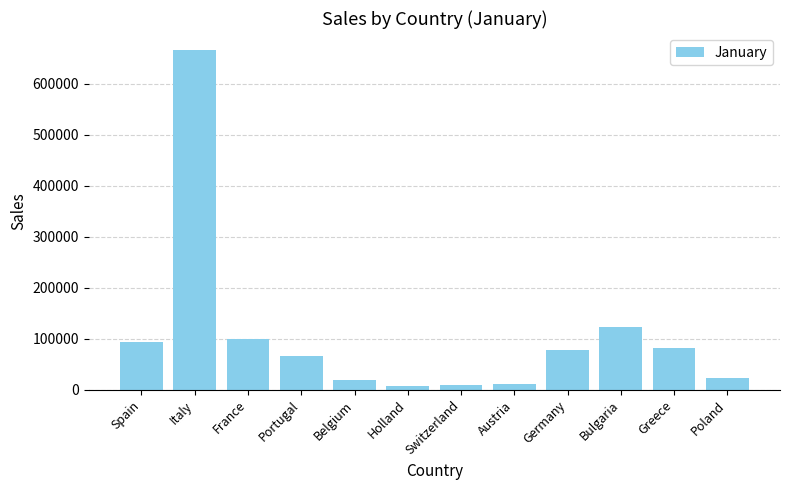

What is the label of the 3rd bar from the right?

Bulgaria